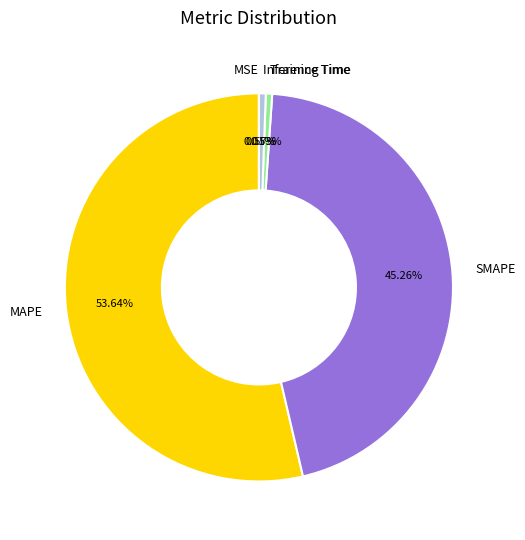

Which slice is the largest?

MAPE